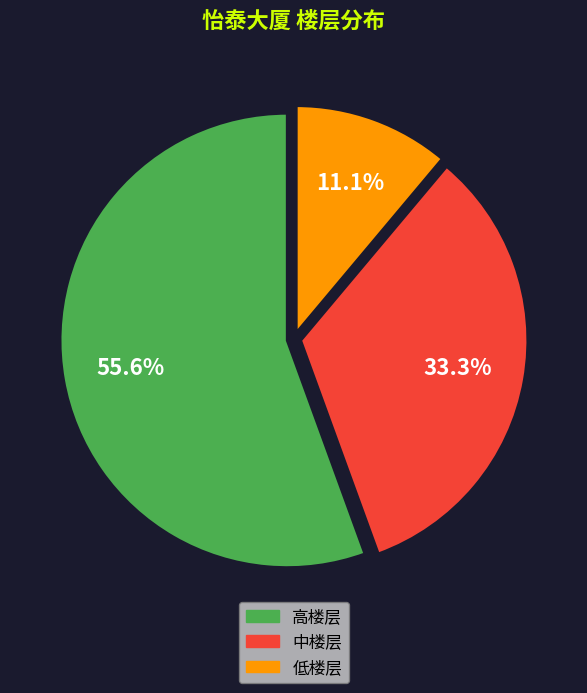

What is the total percentage of 中楼层 and 高楼层?

88.9%